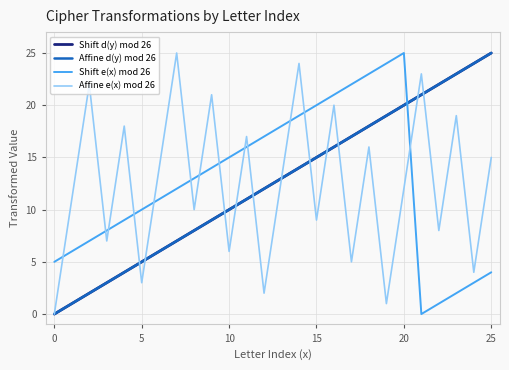

Is this an area chart (filled region under the line)?

No